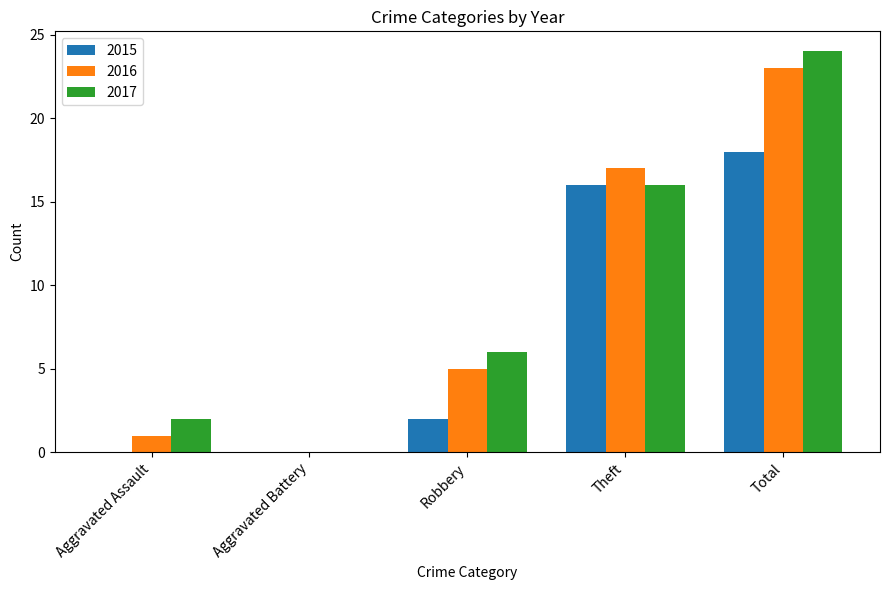

What is the maximum value for 2017?

24